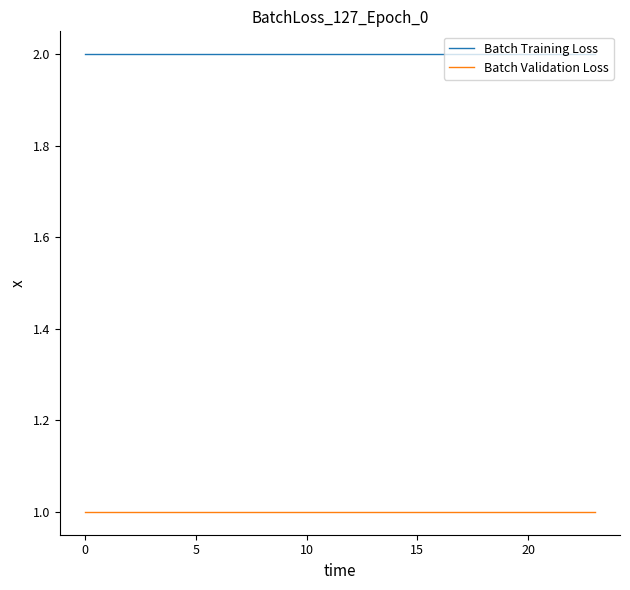

Which series has the largest total across all categories?

Batch Training Loss